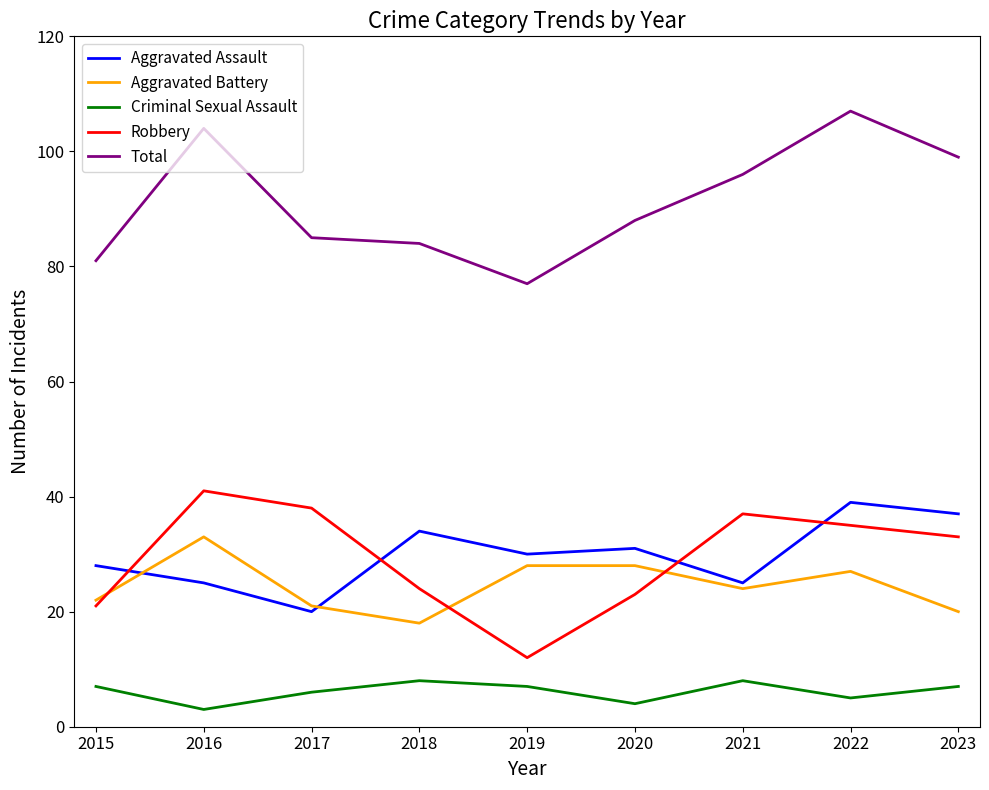

What is the smallest value displayed?

3